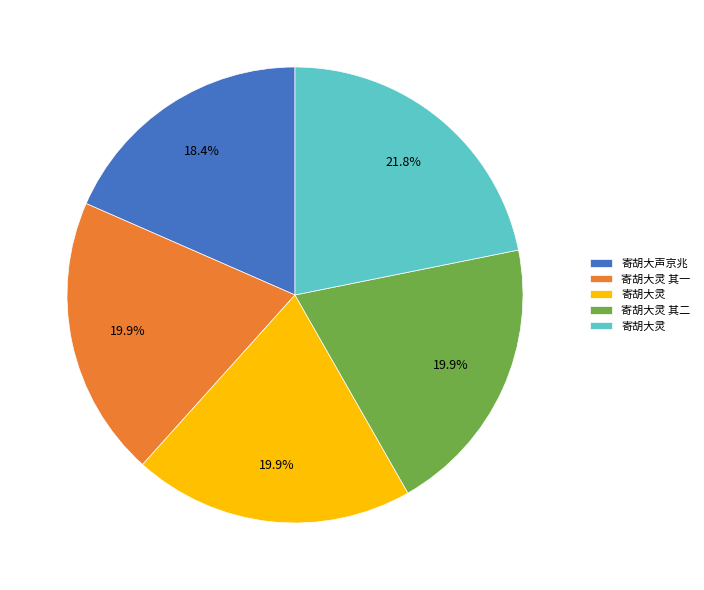

Does any single category account for the majority?

No